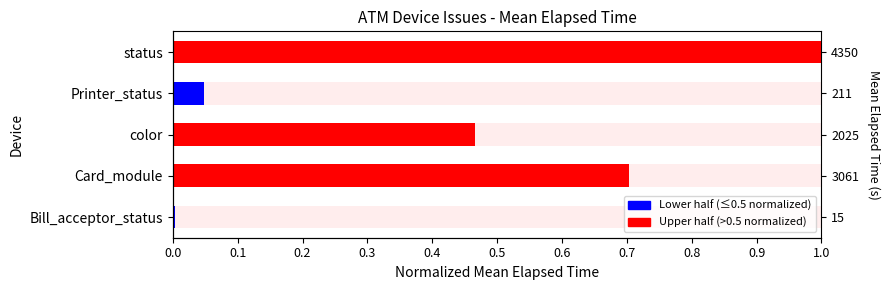

Does the chart contain any negative values?

No